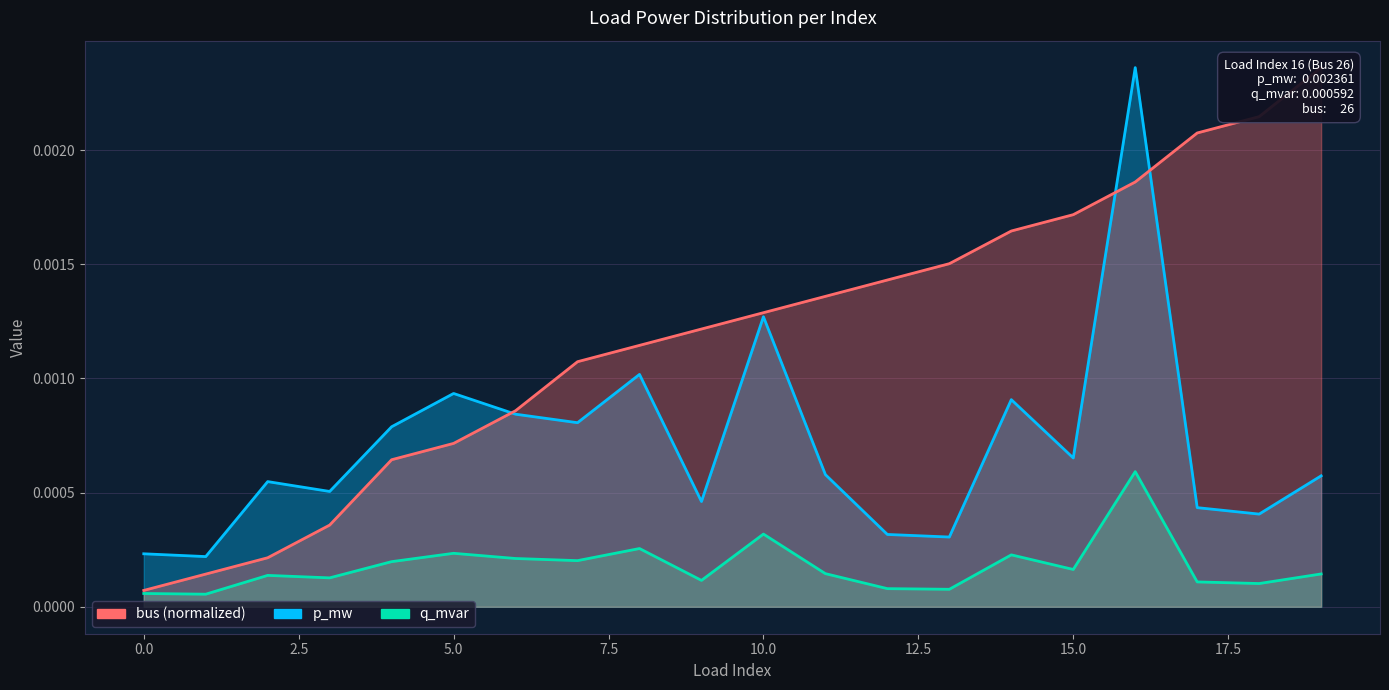

True or false: p_mw and q_mvar intersect in this chart.

False